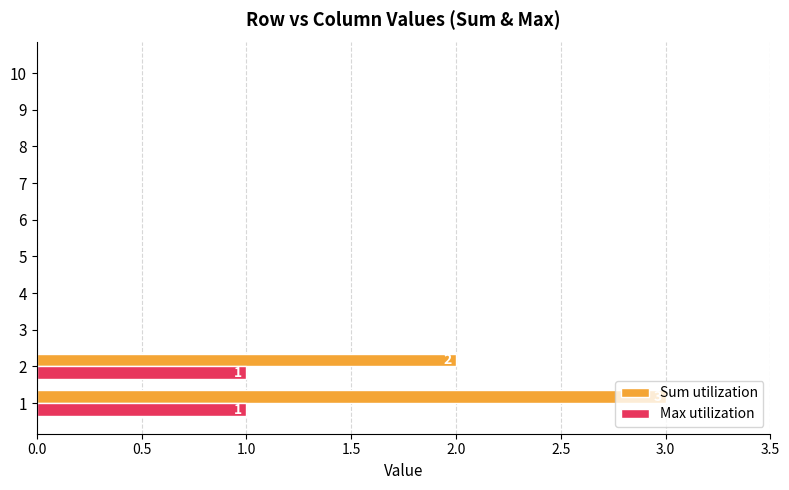

Is the value of Sum utilization at 2 greater than the value of Max utilization at 4?

Yes